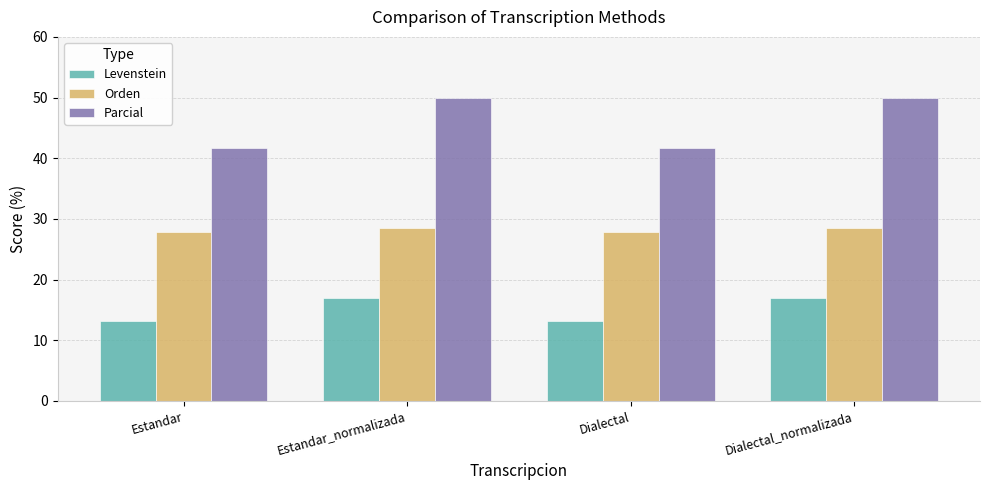

What is the difference between the highest and lowest values at Estandar?

28.4